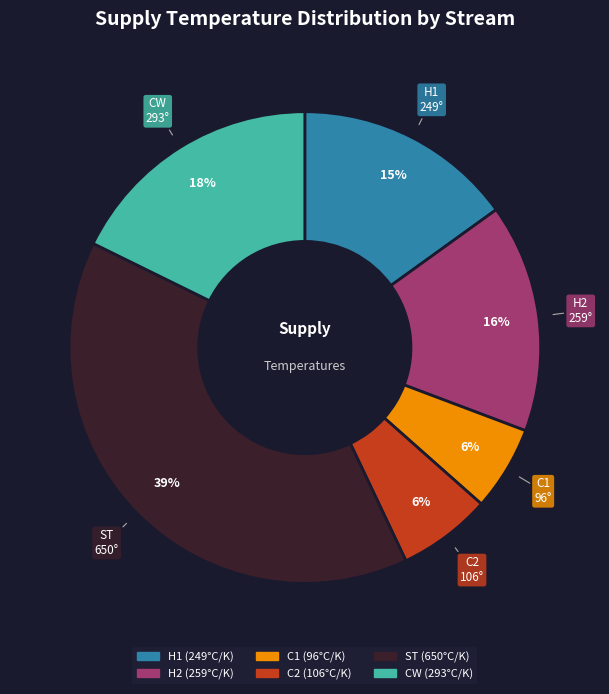

Which slice is the largest?

ST